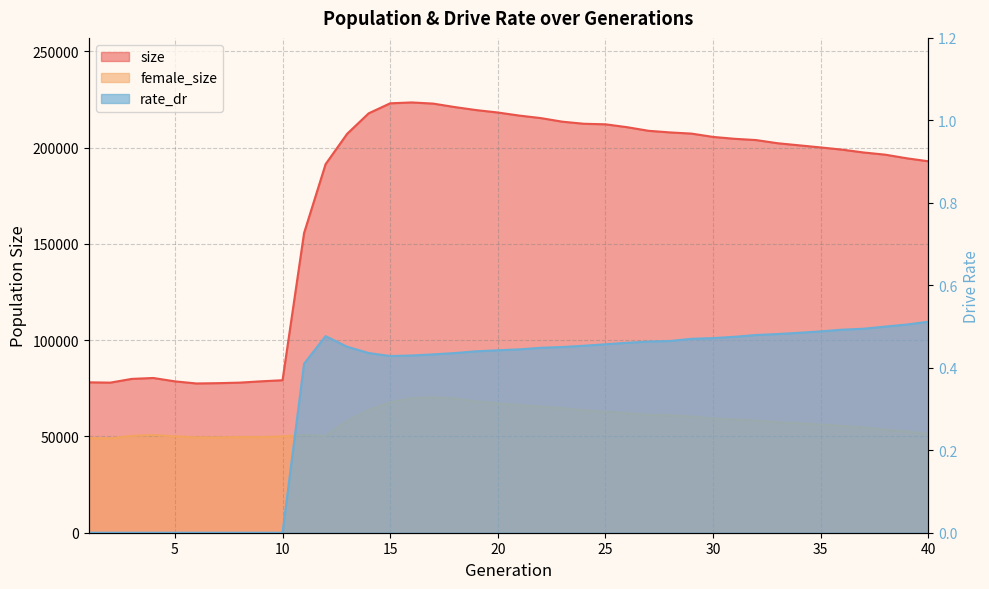

In size, how many points are lower than both neighbors (excluding endpoints)?

2